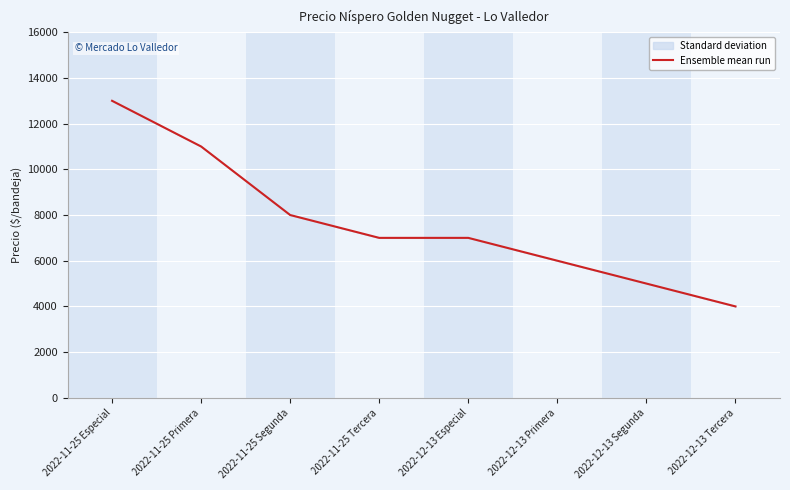

The chart shows a value of 5427 at 2022-11-25 Primera. True or false?

False